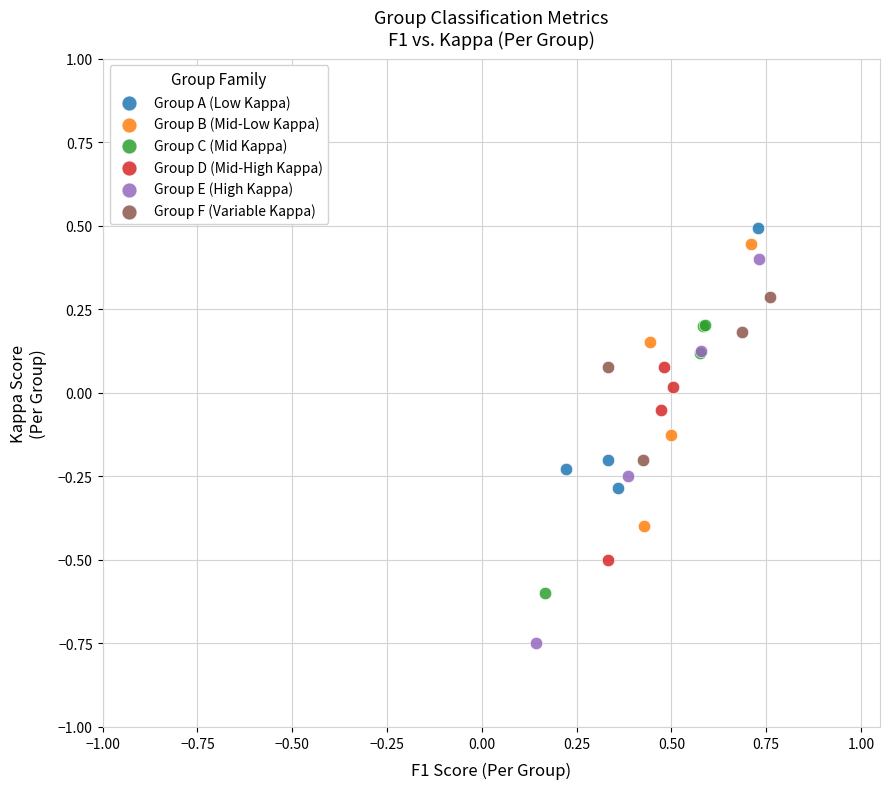

Which series has the widest spread of Y values?

Group E (High Kappa)